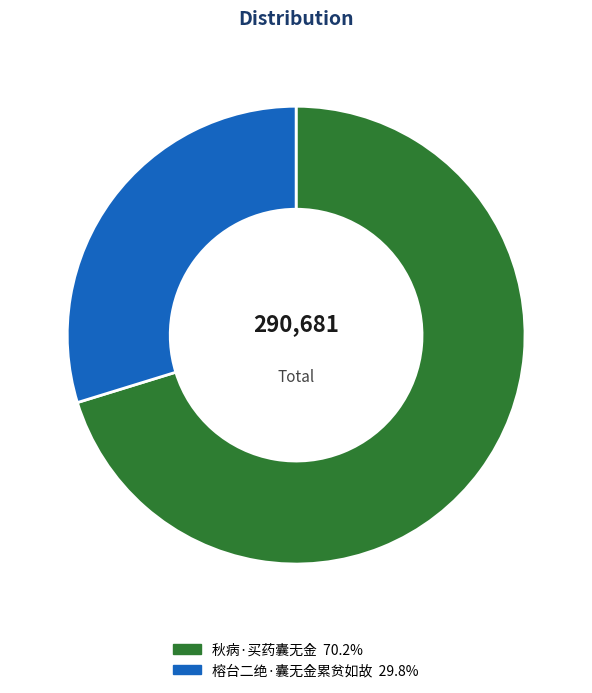

Which has a higher value, 秋病·买药囊无金 or 榕台二绝·囊无金累贫如故?

秋病·买药囊无金